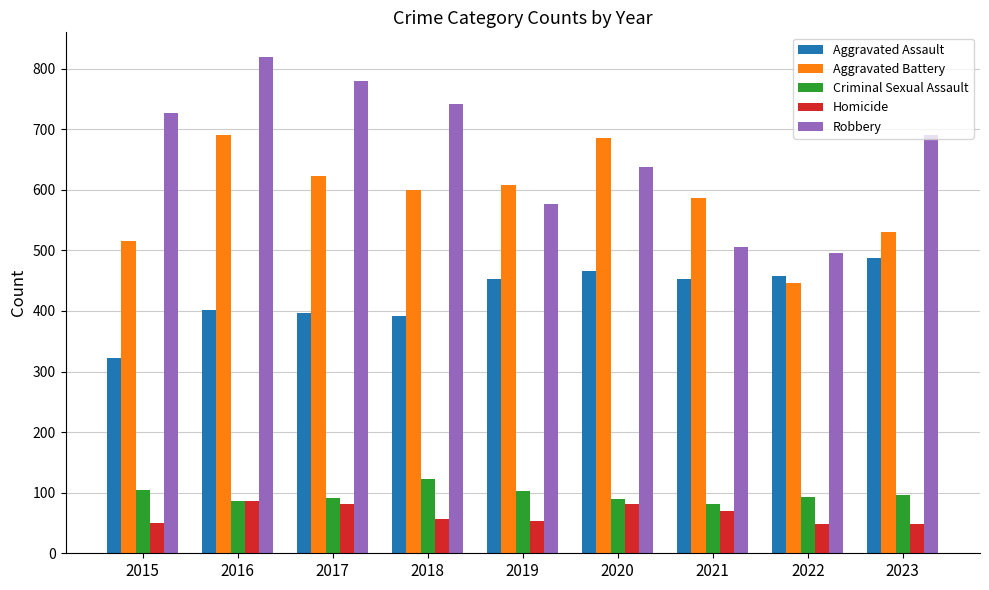

Which category has the lowest value in the Aggravated Battery series?

2022